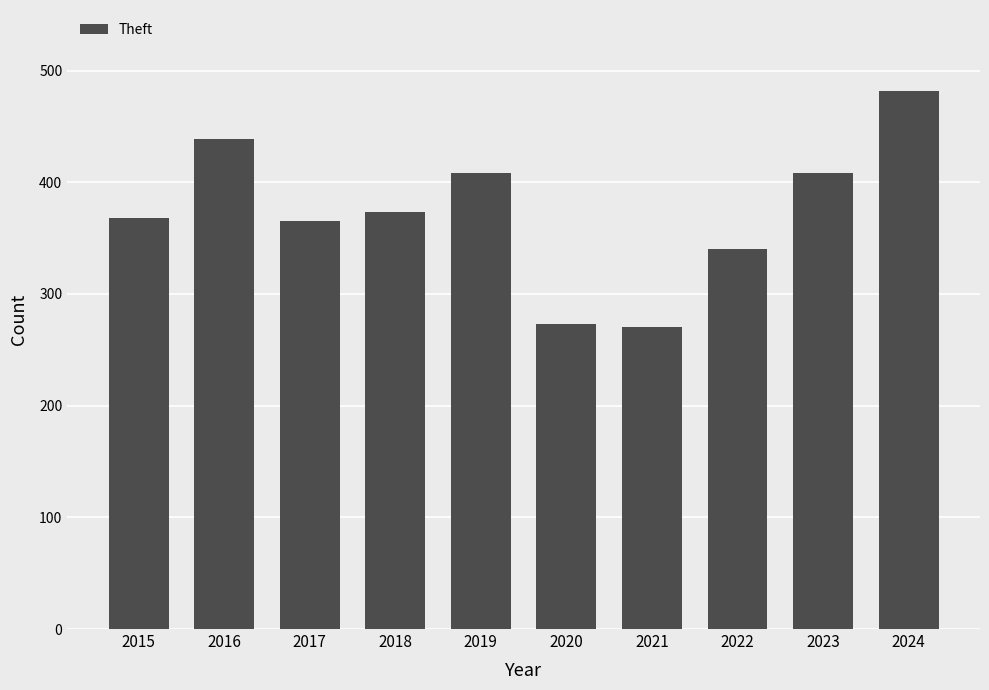

What is the sum of all values?

3726